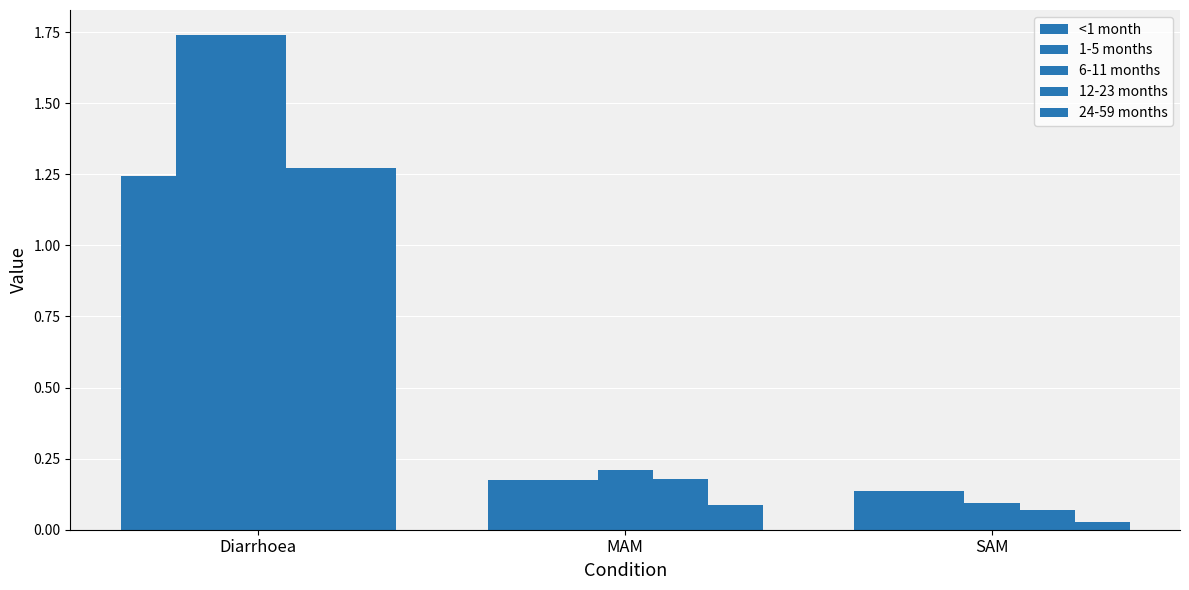

What is the highest value of the 6-11 months series?

1.7